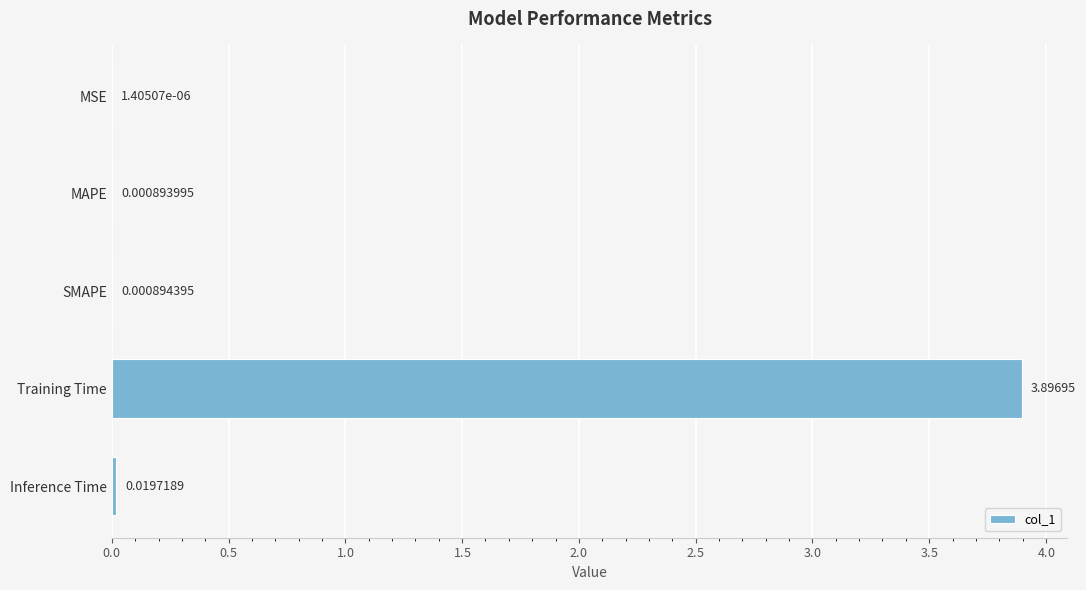

Which category has the highest value across all series?

Training Time